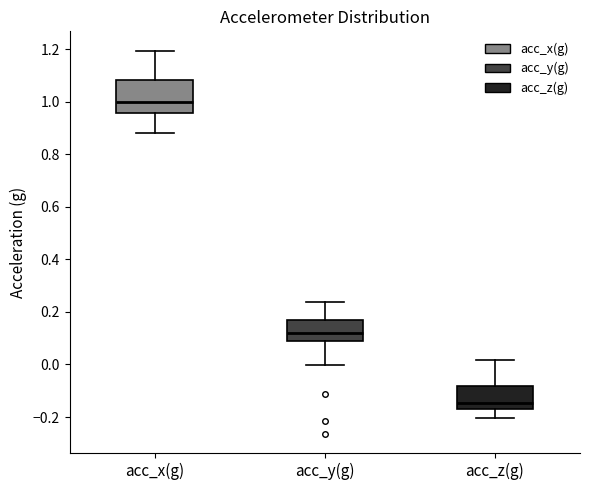

Where does the upper whisker of the box for acc_x(g) end on the y-axis? The values are not printed on the chart, so give them approximately, as read against the axis.

1.20